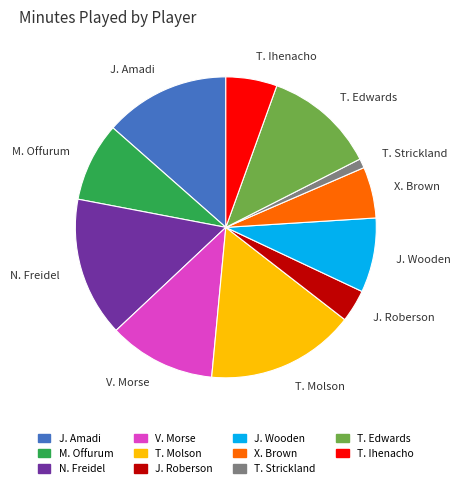

Is the sum of V. Morse and T. Edwards greater than half?

No